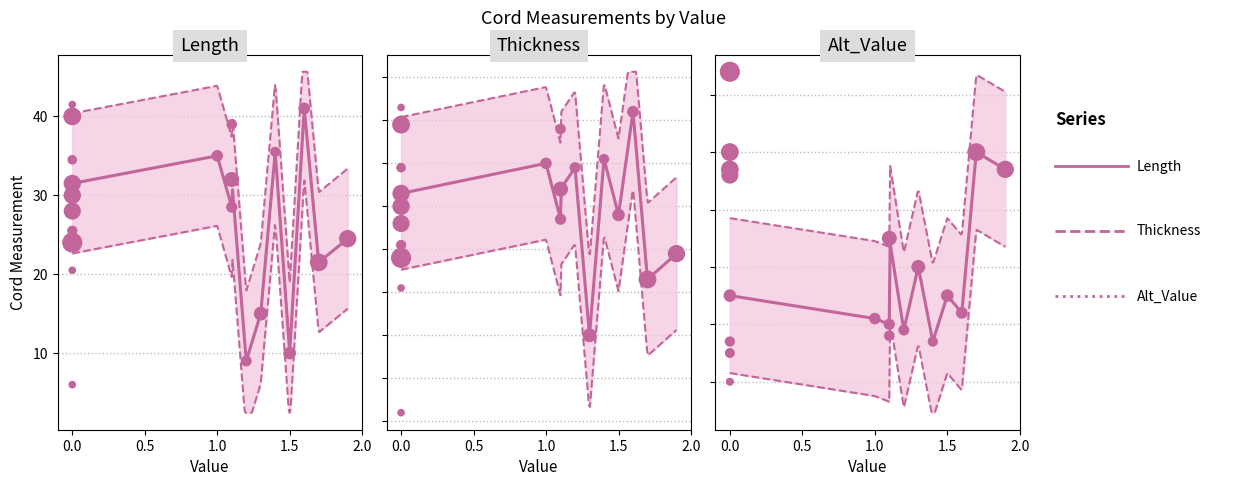

Is the value of Length at p14 greater than the value of Thickness at p15?

Yes